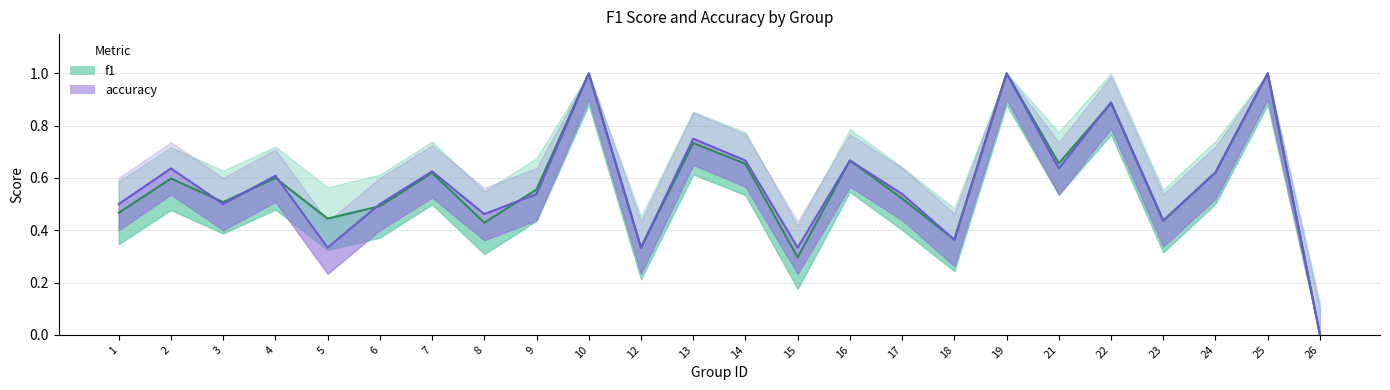

Which category has the highest value in the f1 series?

10